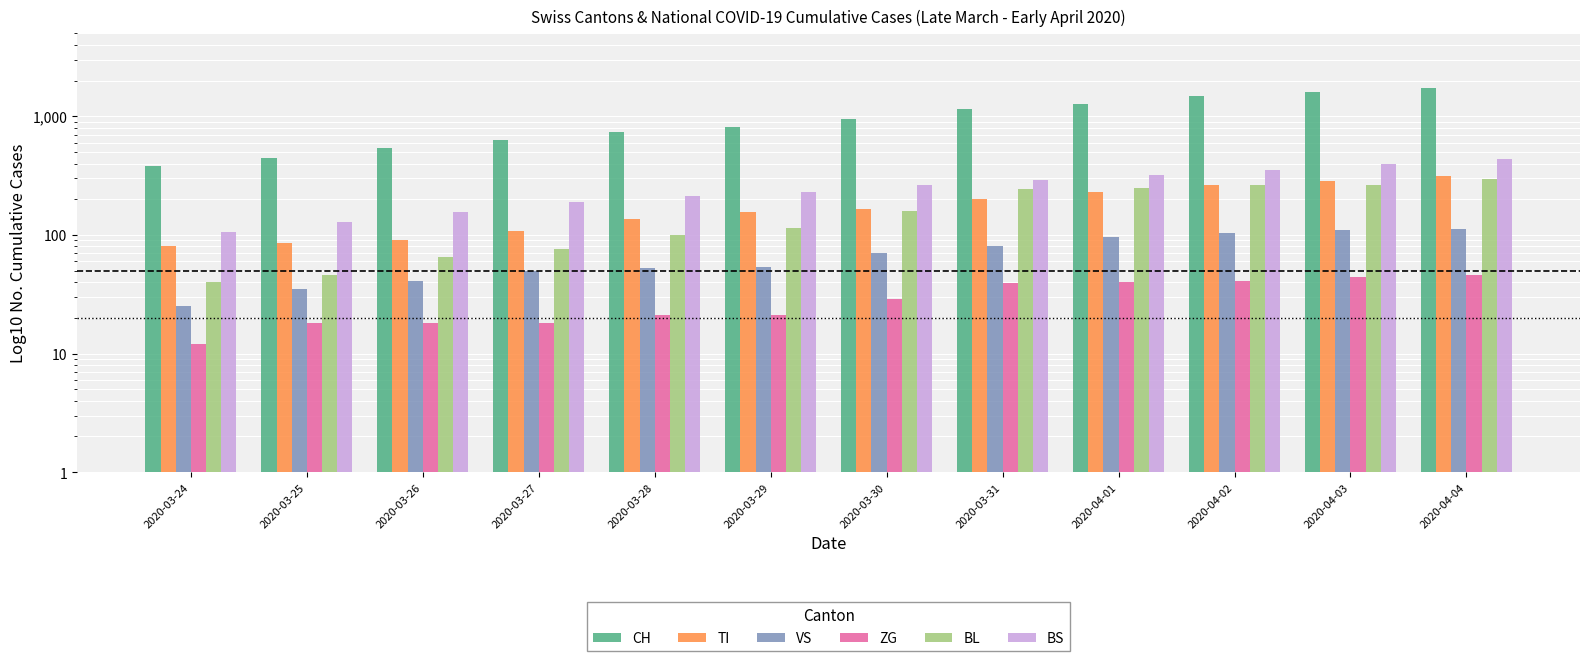

What is the difference between the maximum and minimum values in the BL series?

258